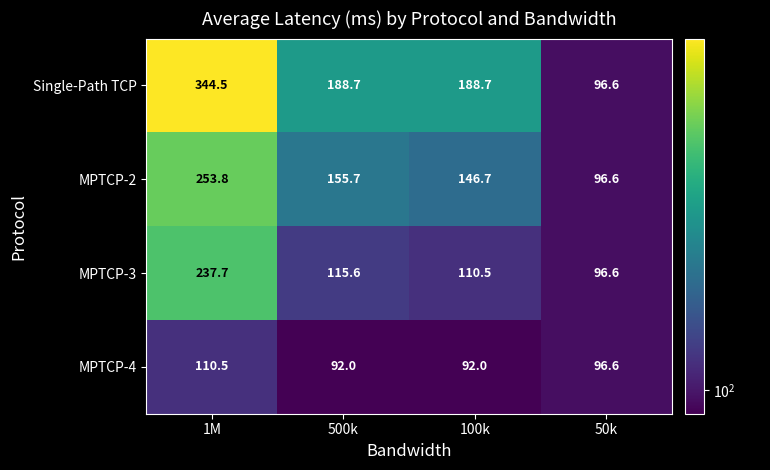

Rank the series by their average value, from highest to lowest.

Single-Path TCP, MPTCP-2, MPTCP-3, MPTCP-4